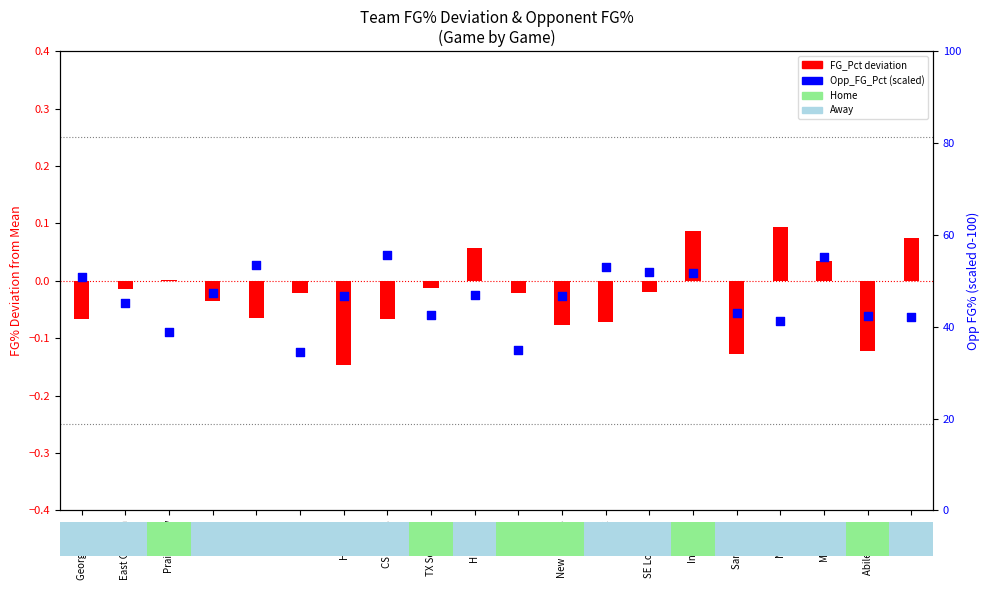

At which category is the sum across all series the highest?

CS Bakers.